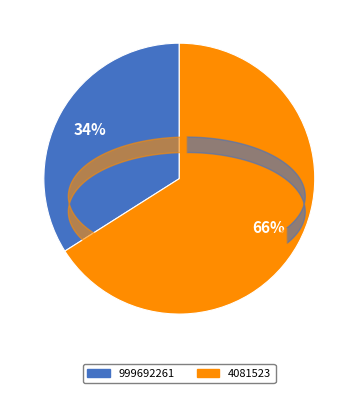

To the nearest percent, what percentage of the pie is 4081523?

66%